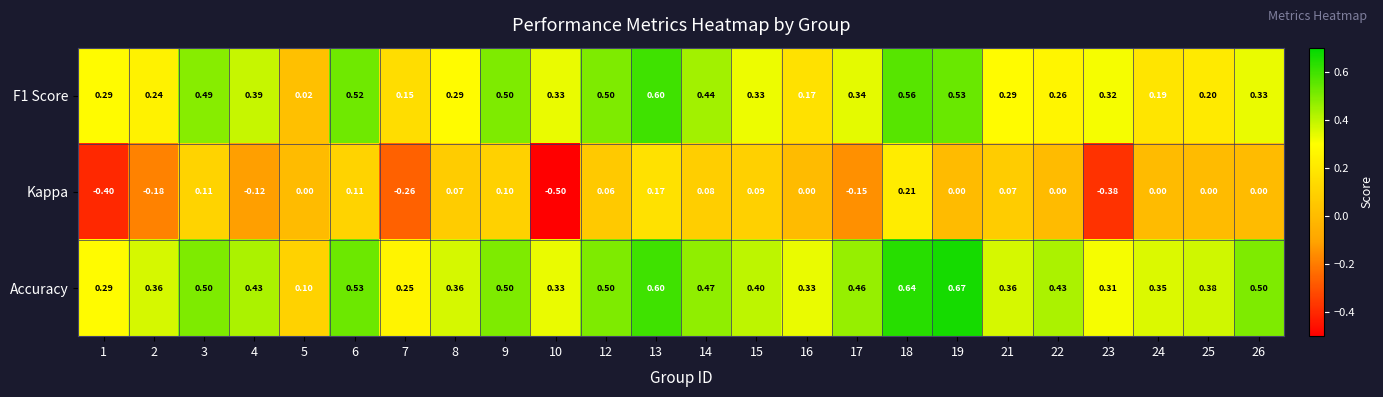

Is the value of Kappa at 23 greater than the value of F1 Score at 14?

No